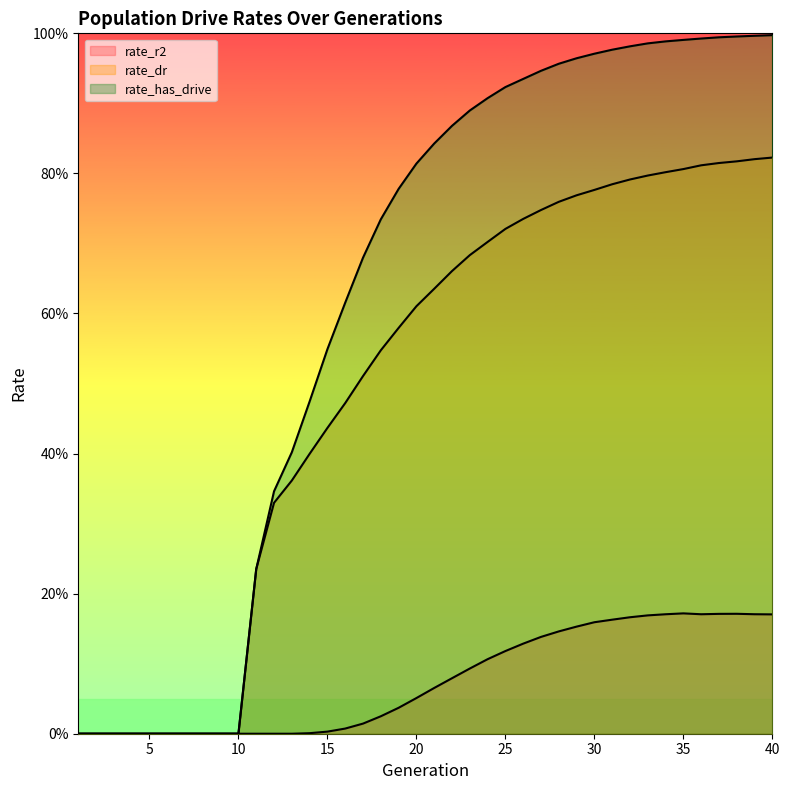

True or false: rate_has_drive and rate_dr cross at least once.

False